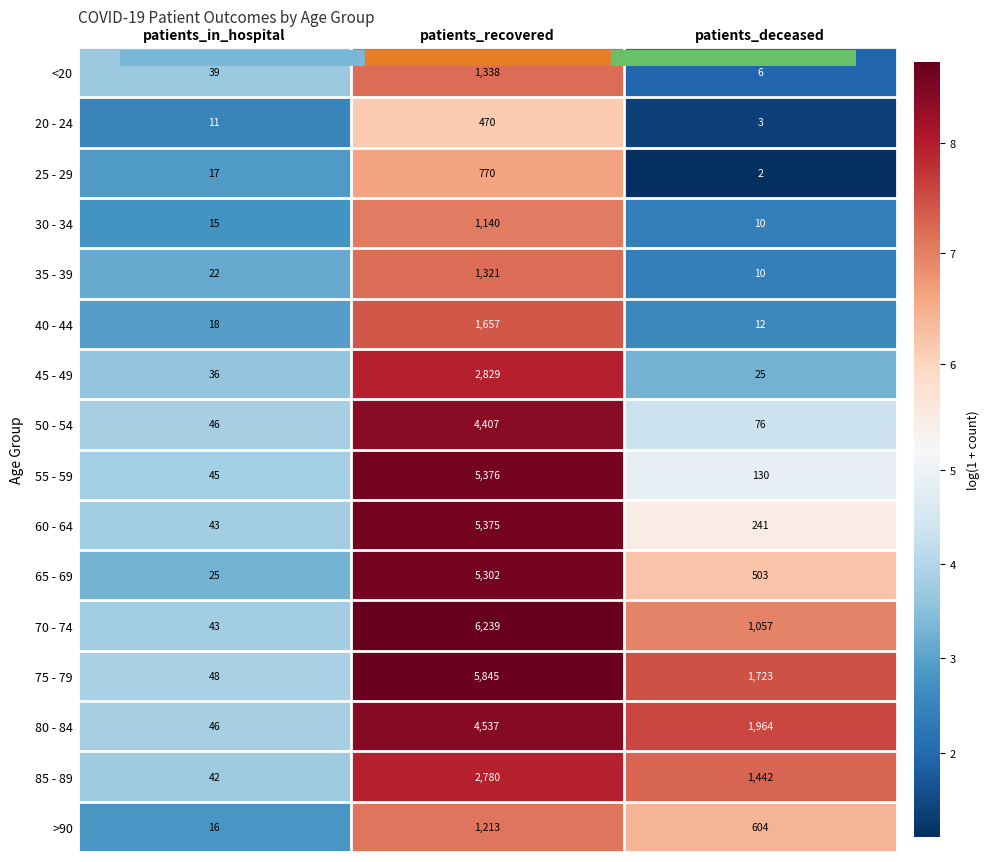

What is the highest value of the 70 - 74 series?

6239